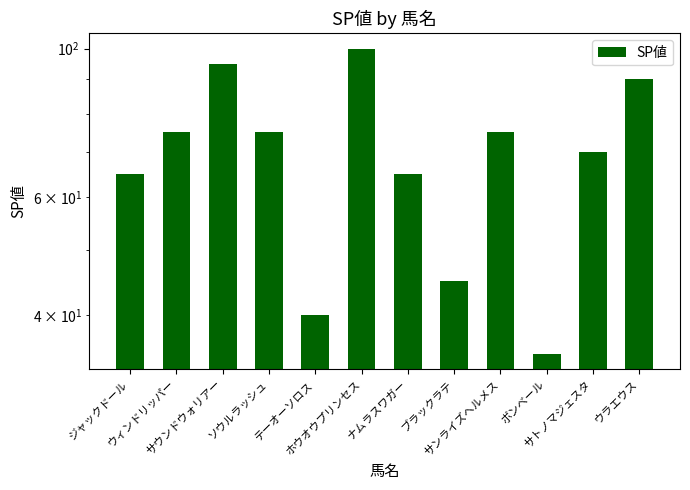

What is the ratio of the value at サンライズヘルメス to the value at ホウオウプリンセス?

0.8